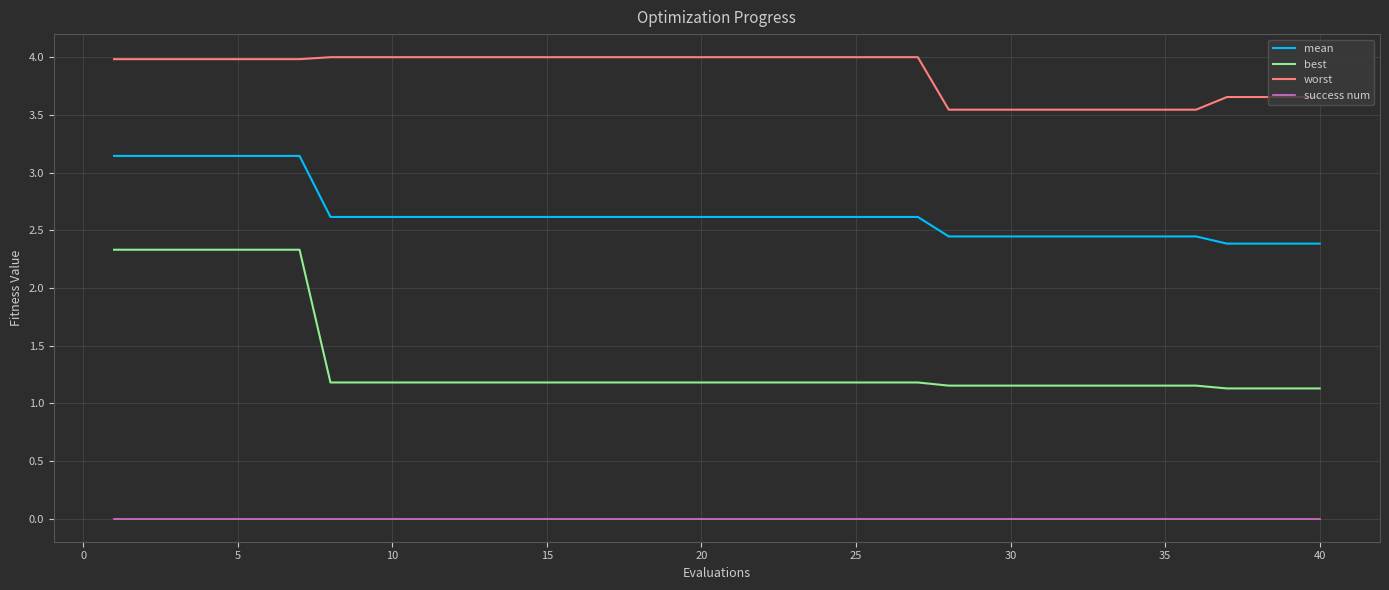

True or false: mean and success num cross at least once.

False